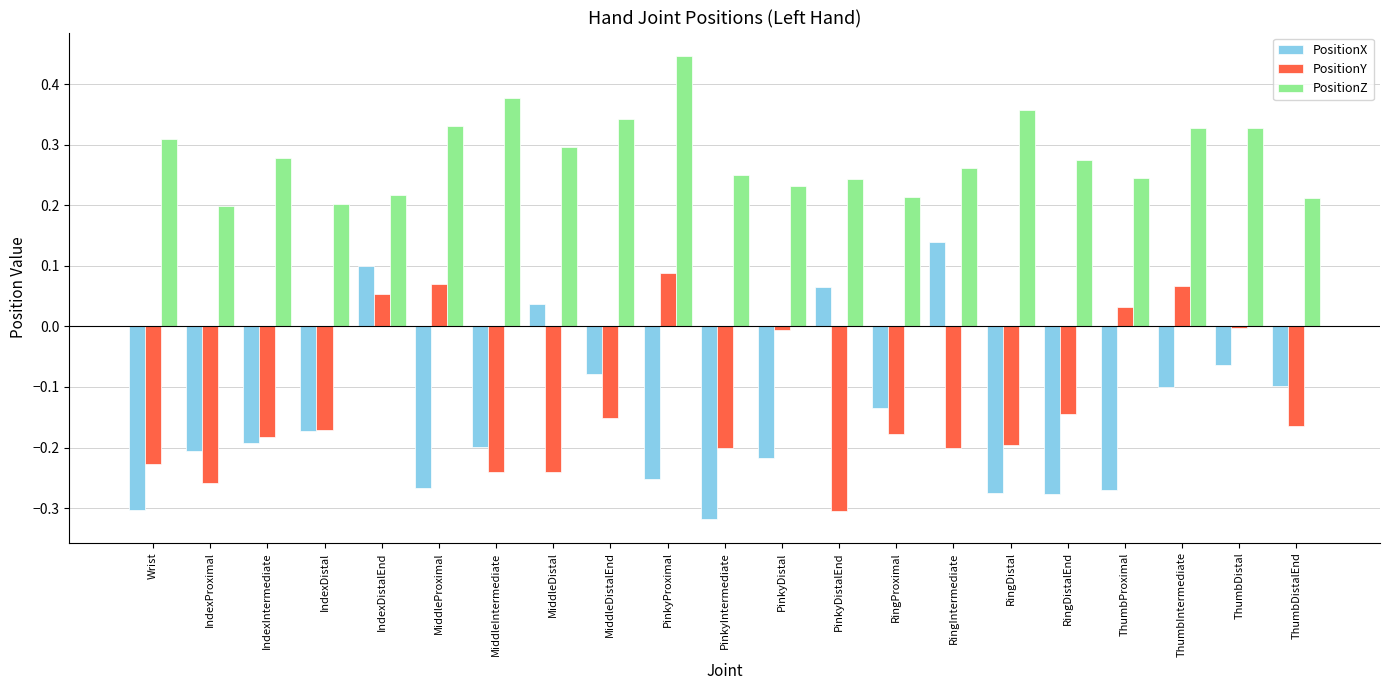

Count the number of categories in the chart.

21